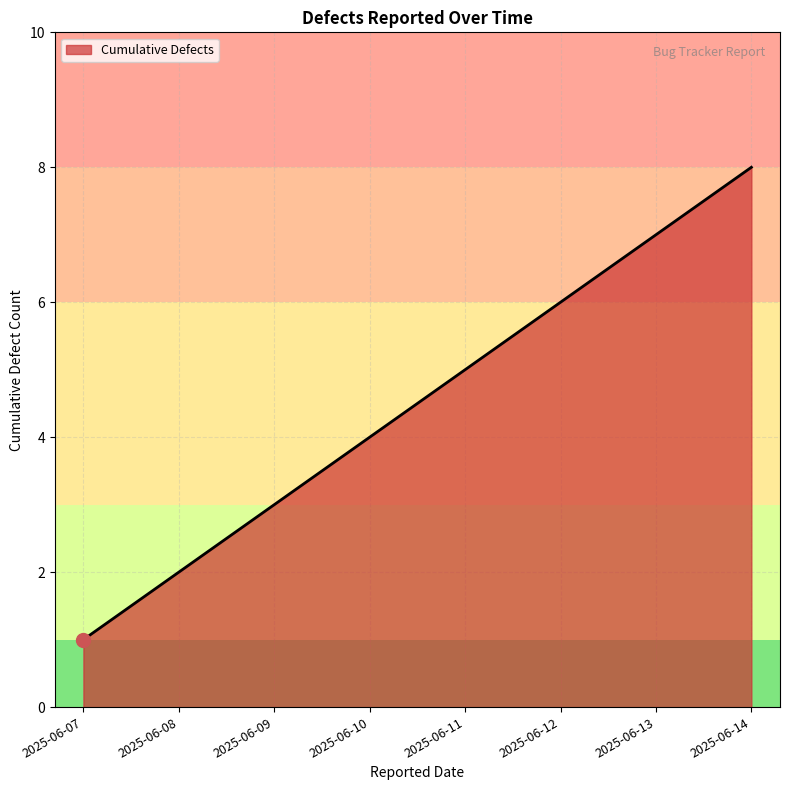

Approximately how many times larger is the value at 2025-06-11 compared to 2025-06-12?

0.8